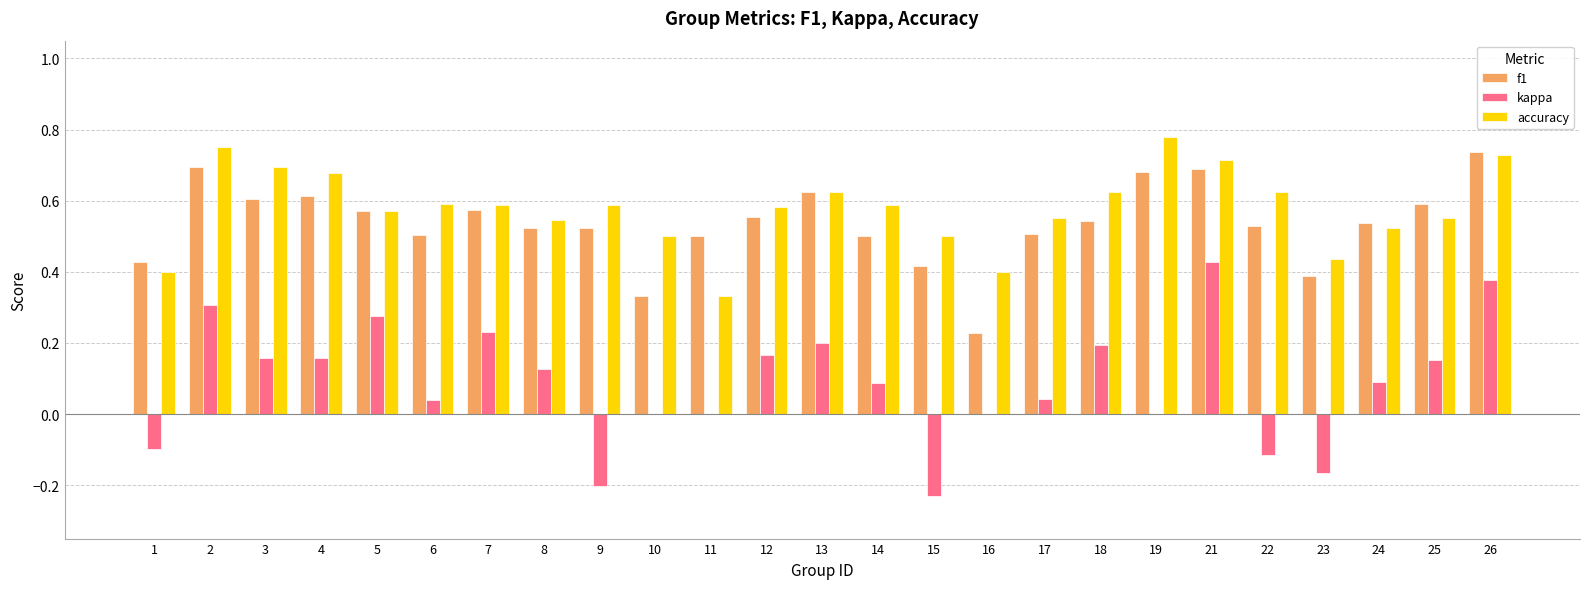

What is the sum of all f1 values?

13.4